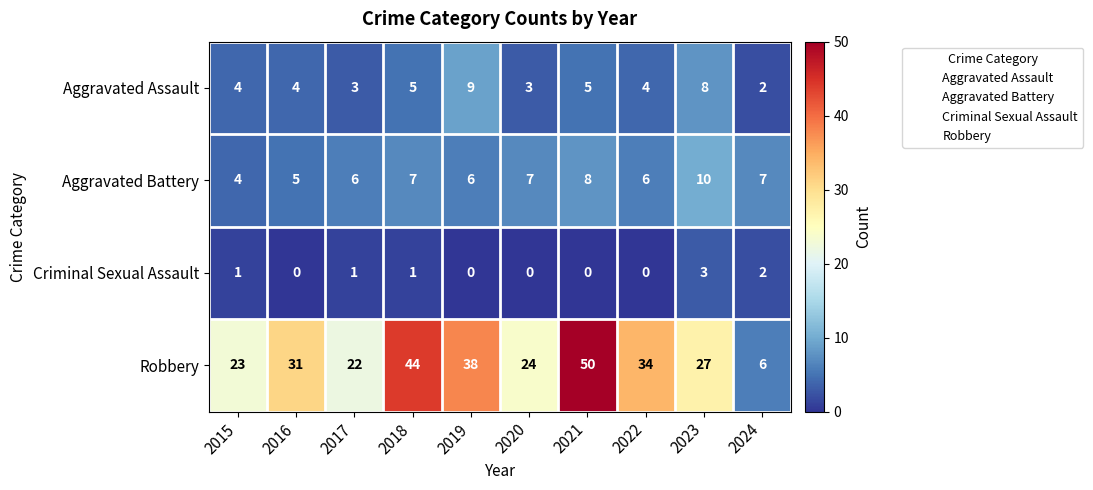

Is it true that Criminal Sexual Assault equals 2 at 2024?

True